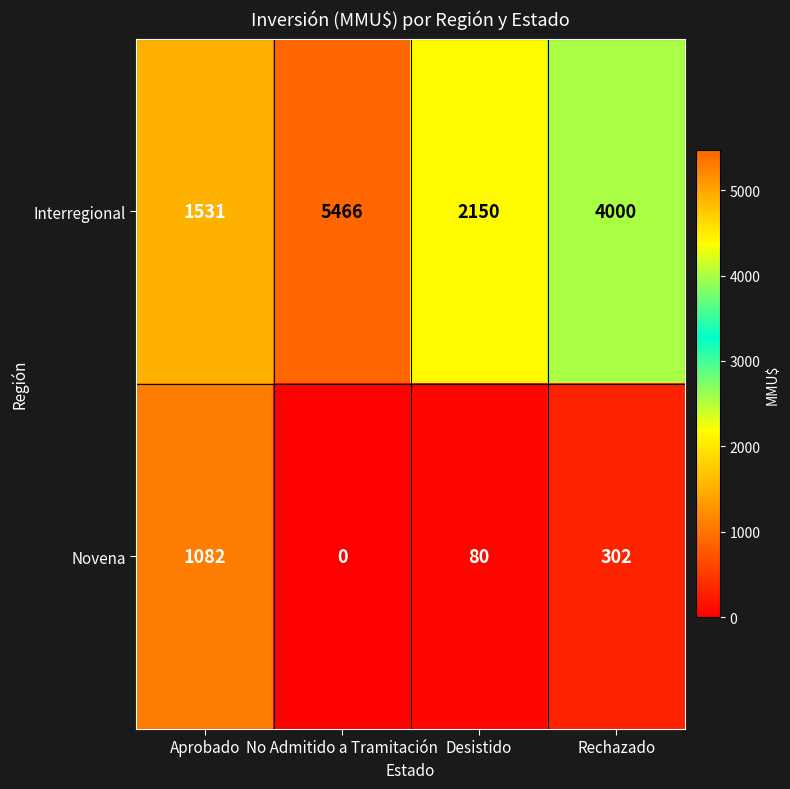

Which label corresponds to the smallest value in the chart?

No Admitido a Tramitación